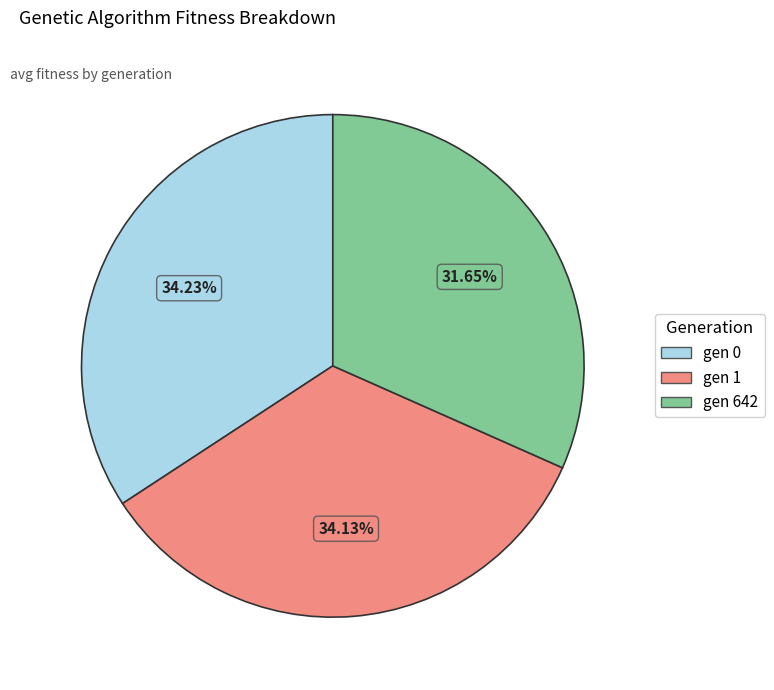

Count the number of slices in the pie.

3